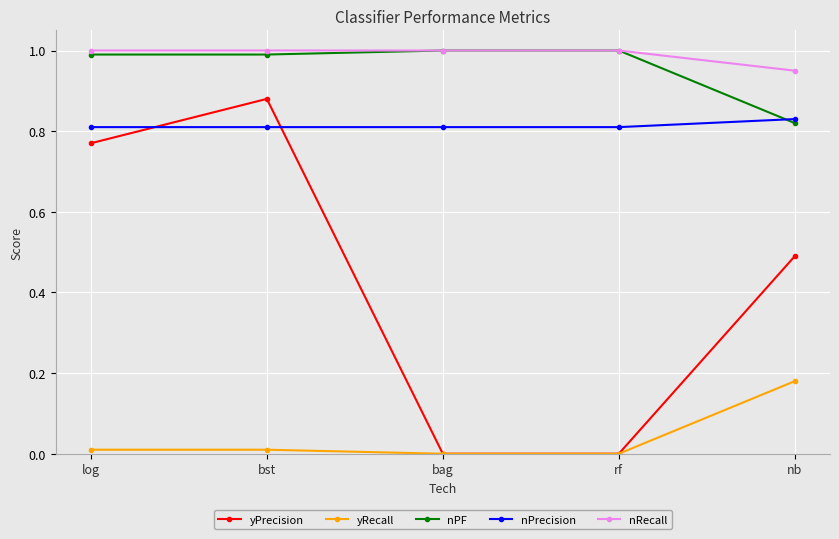

What is the spread (max minus min) of values at log?

1.0